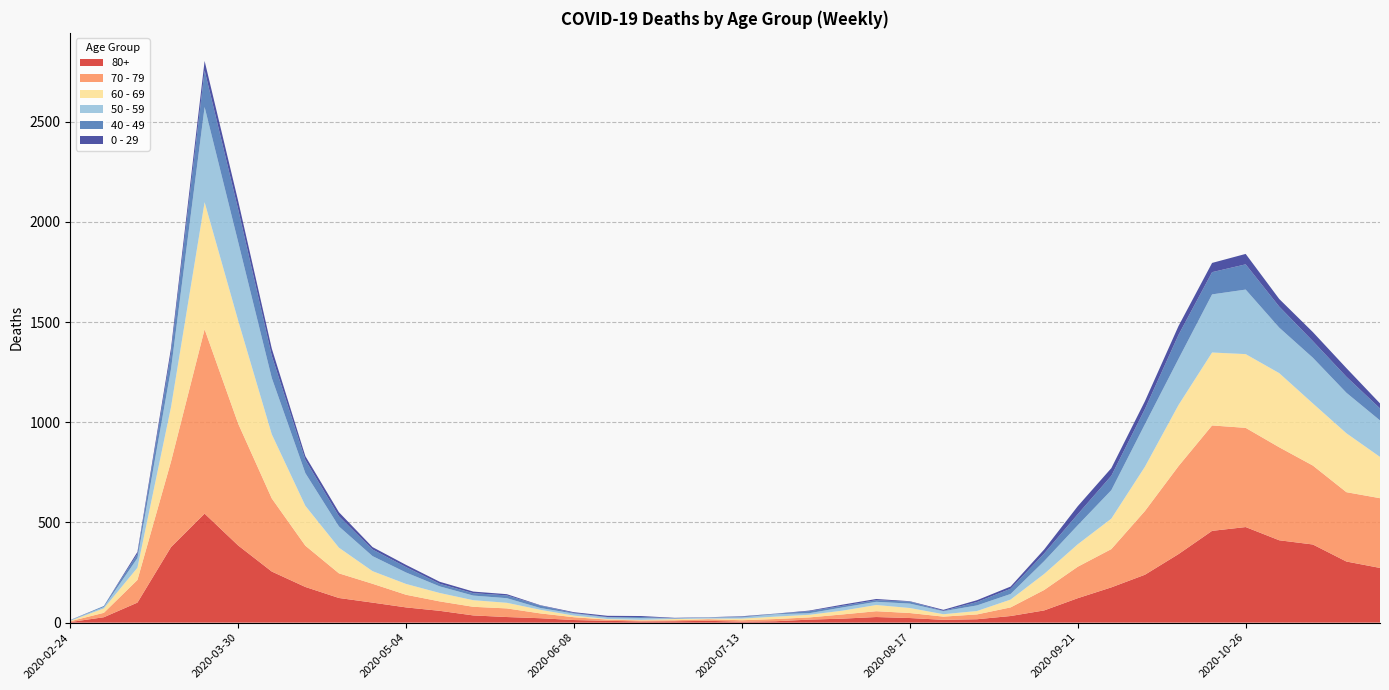

Reading left to right, transcribe all the data shown in this chart.

80+: 2020-02-24=3	2020-03-02=27	2020-03-09=100	2020-03-16=377	2020-03-23=544	2020-03-30=385	2020-04-06=255	2020-04-13=178	2020-04-20=123	2020-04-27=100	2020-05-04=76	2020-05-11=59	2020-05-18=36	2020-05-25=28	2020-06-01=22	2020-06-08=13	2020-06-15=9	2020-06-22=6	2020-06-29=7	2020-07-06=9	2020-07-13=5	2020-07-20=7	2020-07-27=15	2020-08-03=20	2020-08-10=28	2020-08-17=23	2020-08-24=14	2020-08-31=17	2020-09-07=33	2020-09-14=61	2020-09-21=122	2020-09-28=176	2020-10-05=239	2020-10-12=342	2020-10-19=458	2020-10-26=477	2020-11-02=411	2020-11-09=390	2020-11-16=305	2020-11-23=273
70 - 79: 2020-02-24=4	2020-03-02=22	2020-03-09=113	2020-03-16=427	2020-03-23=920	2020-03-30=608	2020-04-06=365	2020-04-13=206	2020-04-20=123	2020-04-27=94	2020-05-04=63	2020-05-11=47	2020-05-18=43	2020-05-25=43	2020-06-01=24	2020-06-08=14	2020-06-15=6	2020-06-22=5	2020-06-29=5	2020-07-06=8	2020-07-13=7	2020-07-20=11	2020-07-27=11	2020-08-03=21	2020-08-10=29	2020-08-17=25	2020-08-24=16	2020-08-31=24	2020-09-07=43	2020-09-14=102	2020-09-21=157	2020-09-28=191	2020-10-05=318	2020-10-12=439	2020-10-19=526	2020-10-26=495	2020-11-02=464	2020-11-09=394	2020-11-16=346	2020-11-23=348
60 - 69: 2020-02-24=2	2020-03-02=22	2020-03-09=61	2020-03-16=272	2020-03-23=634	2020-03-30=514	2020-04-06=320	2020-04-13=199	2020-04-20=128	2020-04-27=63	2020-05-04=54	2020-05-11=42	2020-05-18=33	2020-05-25=28	2020-06-01=18	2020-06-08=8	2020-06-15=3	2020-06-22=3	2020-06-29=6	2020-07-06=3	2020-07-13=8	2020-07-20=12	2020-07-27=13	2020-08-03=19	2020-08-10=31	2020-08-17=25	2020-08-24=12	2020-08-31=17	2020-09-07=39	2020-09-14=80	2020-09-21=112	2020-09-28=152	2020-10-05=221	2020-10-12=305	2020-10-19=364	2020-10-26=368	2020-11-02=370	2020-11-09=310	2020-11-16=294	2020-11-23=206
50 - 59: 2020-02-24=3	2020-03-02=7	2020-03-09=48	2020-03-16=190	2020-03-23=475	2020-03-30=392	2020-04-06=281	2020-04-13=163	2020-04-20=106	2020-04-27=75	2020-05-04=57	2020-05-11=33	2020-05-18=23	2020-05-25=23	2020-06-01=9	2020-06-08=10	2020-06-15=8	2020-06-22=9	2020-06-29=3	2020-07-06=5	2020-07-13=6	2020-07-20=12	2020-07-27=8	2020-08-03=16	2020-08-10=16	2020-08-17=22	2020-08-24=15	2020-08-31=28	2020-09-07=28	2020-09-14=64	2020-09-21=95	2020-09-28=142	2020-10-05=212	2020-10-12=230	2020-10-19=290	2020-10-26=322	2020-11-02=227	2020-11-09=228	2020-11-16=202	2020-11-23=182
40 - 49: 2020-02-24=0	2020-03-02=5	2020-03-09=21	2020-03-16=79	2020-03-23=183	2020-03-30=163	2020-04-06=111	2020-04-13=66	2020-04-20=51	2020-04-27=33	2020-05-04=27	2020-05-11=13	2020-05-18=12	2020-05-25=14	2020-06-01=12	2020-06-08=3	2020-06-15=2	2020-06-22=5	2020-06-29=1	2020-07-06=1	2020-07-13=4	2020-07-20=2	2020-07-27=10	2020-08-03=8	2020-08-10=8	2020-08-17=10	2020-08-24=2	2020-08-31=17	2020-09-07=26	2020-09-14=38	2020-09-21=55	2020-09-28=72	2020-10-05=76	2020-10-12=120	2020-10-19=111	2020-10-26=126	2020-11-02=105	2020-11-09=83	2020-11-16=80	2020-11-23=60
0 - 29: 2020-02-24=1	2020-03-02=0	2020-03-09=10	2020-03-16=25	2020-03-23=47	2020-03-30=42	2020-04-06=36	2020-04-13=19	2020-04-20=20	2020-04-27=12	2020-05-04=11	2020-05-11=10	2020-05-18=8	2020-05-25=6	2020-06-01=2	2020-06-08=4	2020-06-15=6	2020-06-22=5	2020-06-29=2	2020-07-06=1	2020-07-13=2	2020-07-20=1	2020-07-27=3	2020-08-03=6	2020-08-10=6	2020-08-17=2	2020-08-24=5	2020-08-31=9	2020-09-07=11	2020-09-14=20	2020-09-21=40	2020-09-28=38	2020-10-05=39	2020-10-12=44	2020-10-19=46	2020-10-26=52	2020-11-02=38	2020-11-09=45	2020-11-16=43	2020-11-23=25